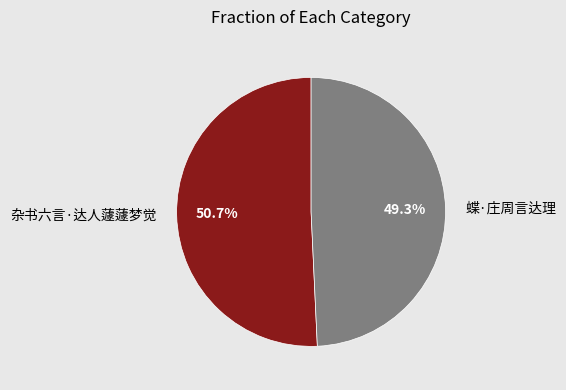

Which category has the biggest portion of the pie?

杂书六言·达人蘧蘧梦觉